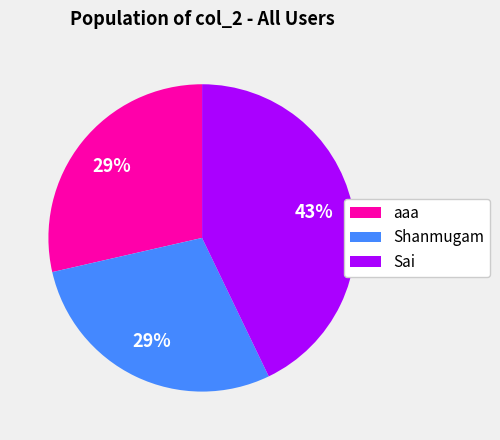

To the nearest percent, what is the difference between the largest and smallest slice percentages?

14%